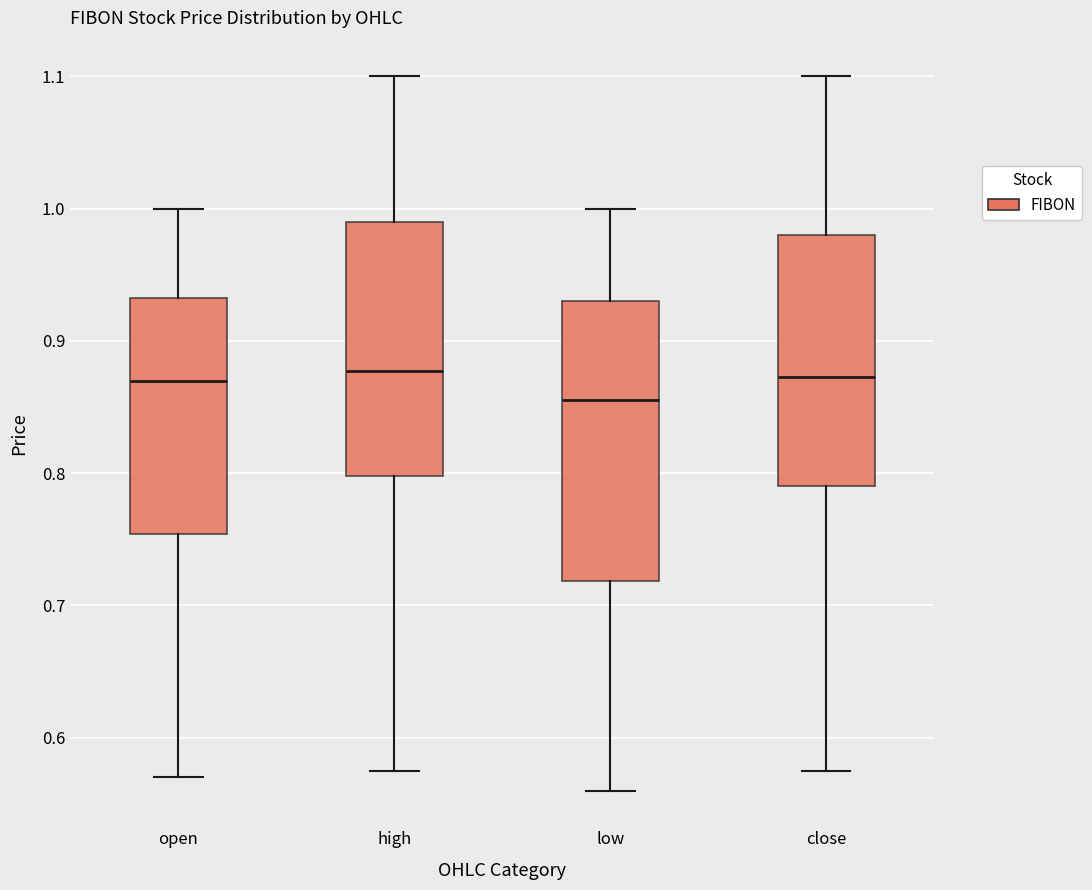

Reading left to right, transcribe this box plot: for each box, give where its median line is, the range the box spans, and where its two whiskers end, as read against the y-axis. The values are not printed on the chart, so give them approximately, as read against the axis.

open: median 0.87, box 0.75 to 0.93, whiskers 0.57 to 1.00
high: median 0.88, box 0.80 to 0.99, whiskers 0.58 to 1.10
low: median 0.86, box 0.72 to 0.93, whiskers 0.56 to 1.00
close: median 0.87, box 0.79 to 0.98, whiskers 0.58 to 1.10